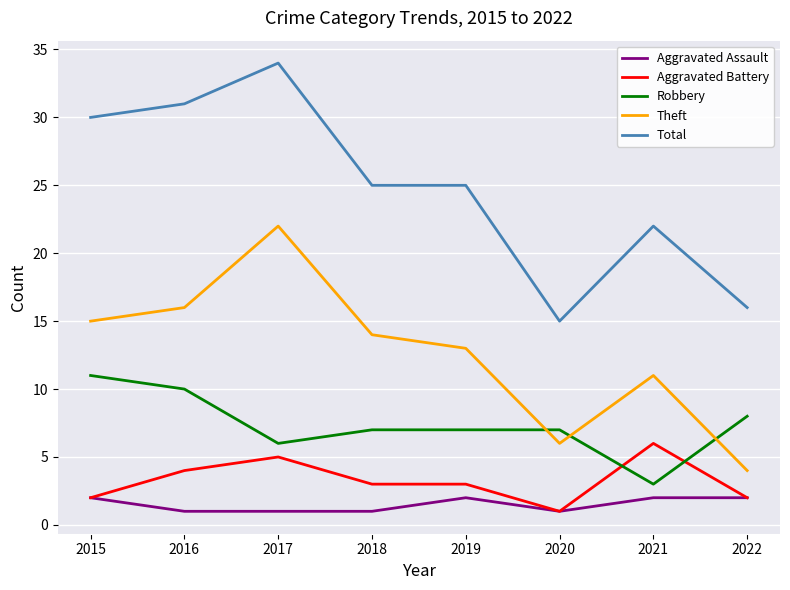

What is the approximate value of Aggravated Battery at 2017?

5